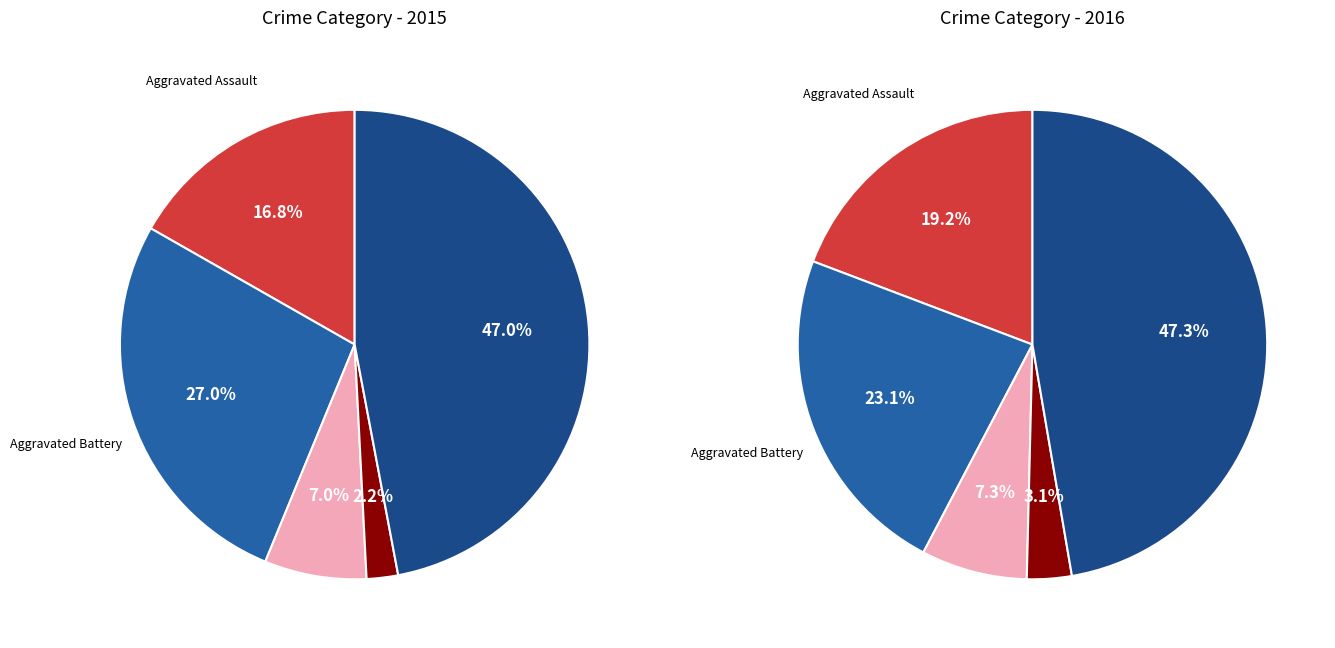

Is there any slice that represents more than half of the pie?

No